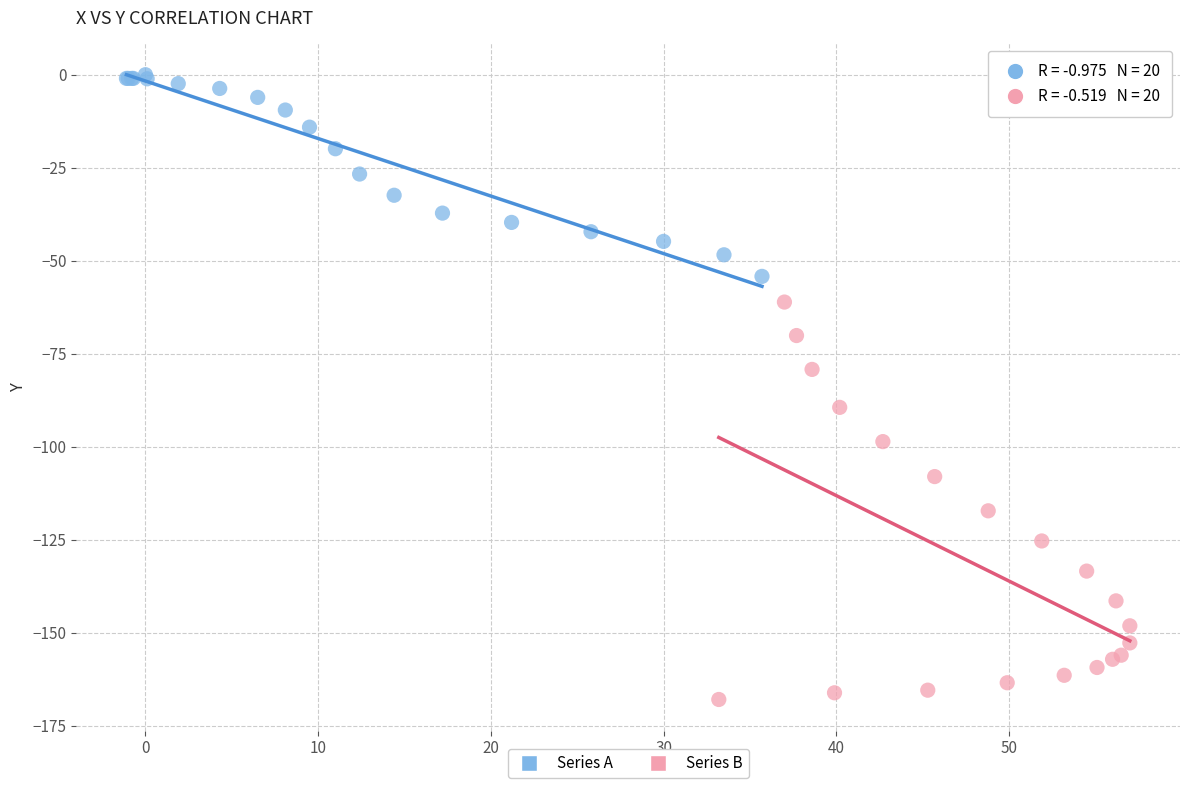

Which series contains the highest Y value?

Series A